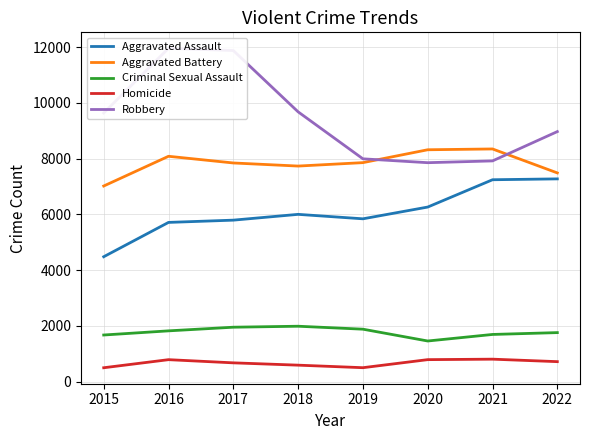

True or false: Criminal Sexual Assault and Aggravated Assault cross at least once.

False